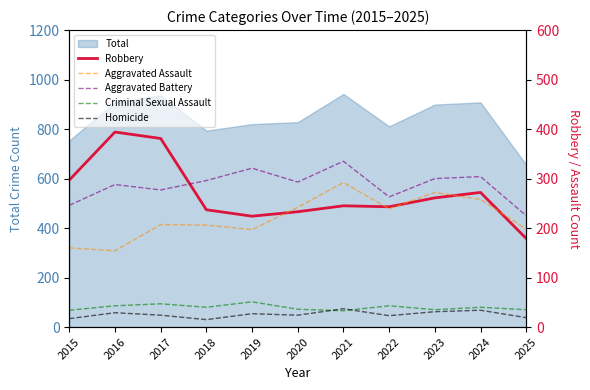

At which label does Total reach its minimum?

2025